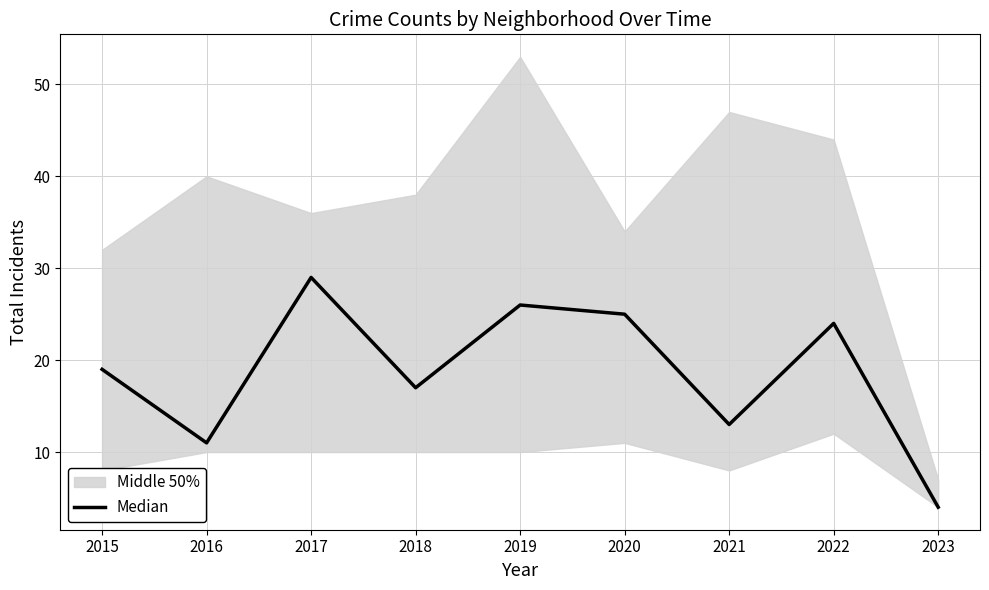

List the labels in order of value, largest first.

2017, 2019, 2020, 2022, 2015, 2018, 2021, 2016, 2023